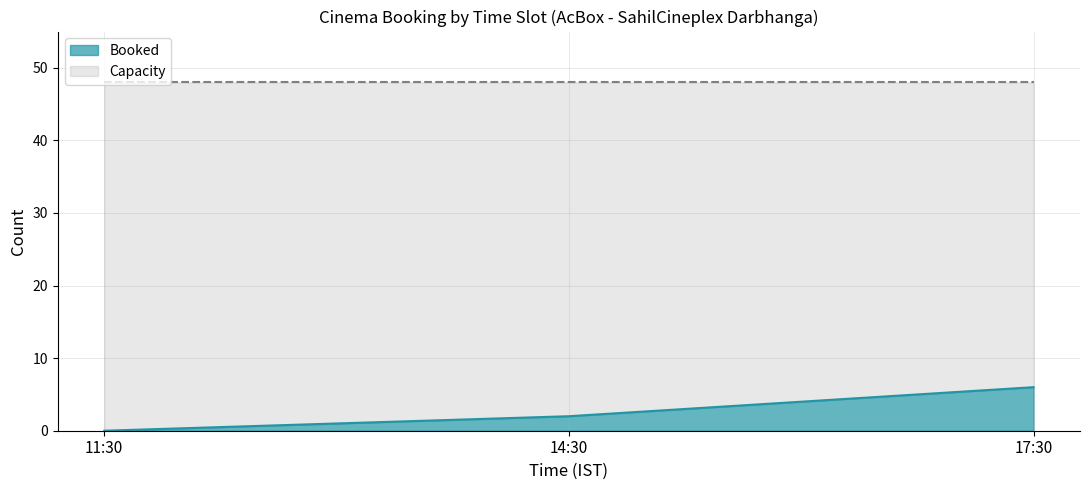

What is the sum of the values at 17:30 and 11:30?

6